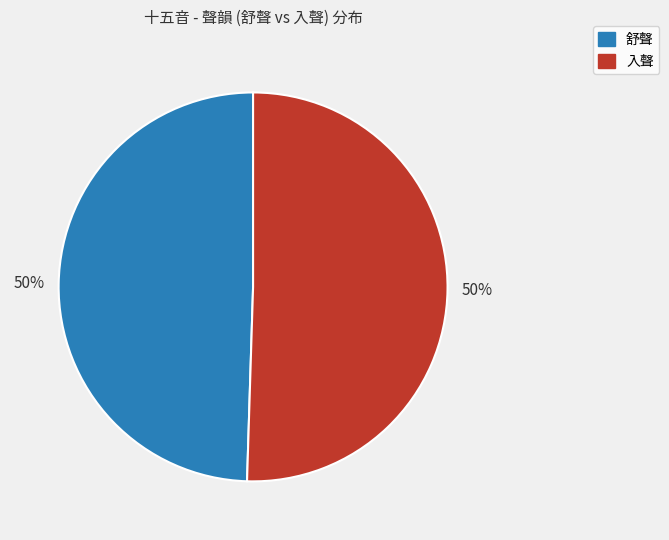

Is it true that 入聲 is 56% of the pie?

False